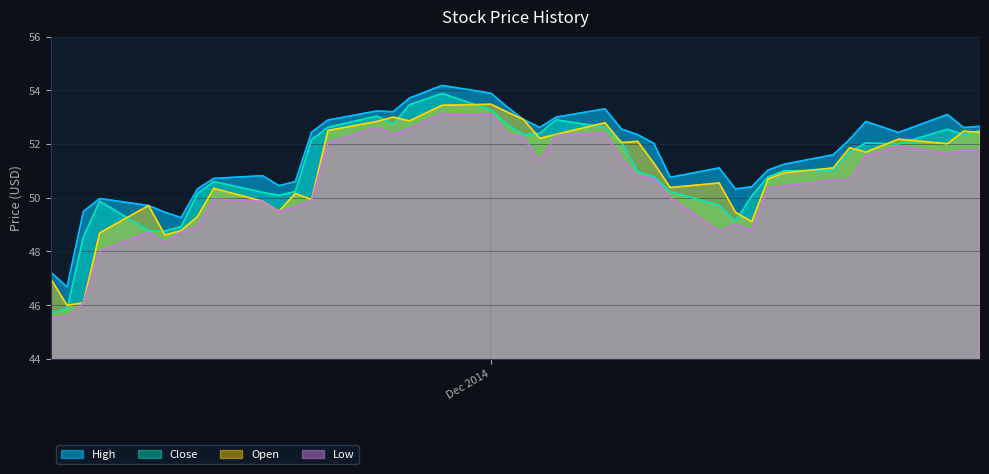

What is the maximum value shown in the chart?

54.2